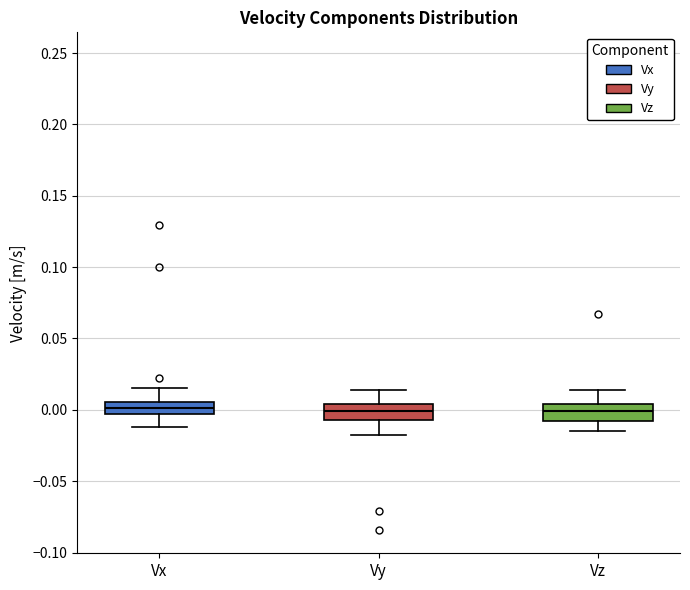

Where does the median line of the box for Vz sit on the y-axis? The values are not printed on the chart, so give them approximately, as read against the axis.

0.000